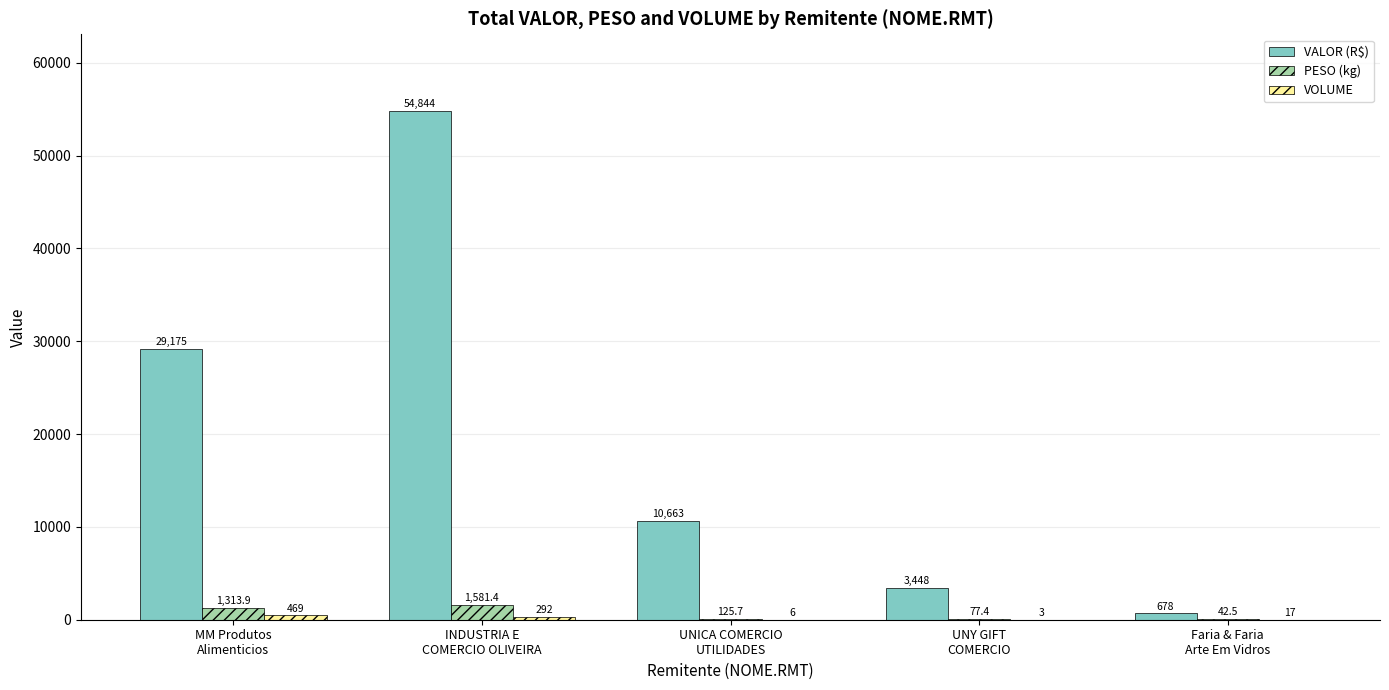

What is the maximum value shown in the chart?

54843.7